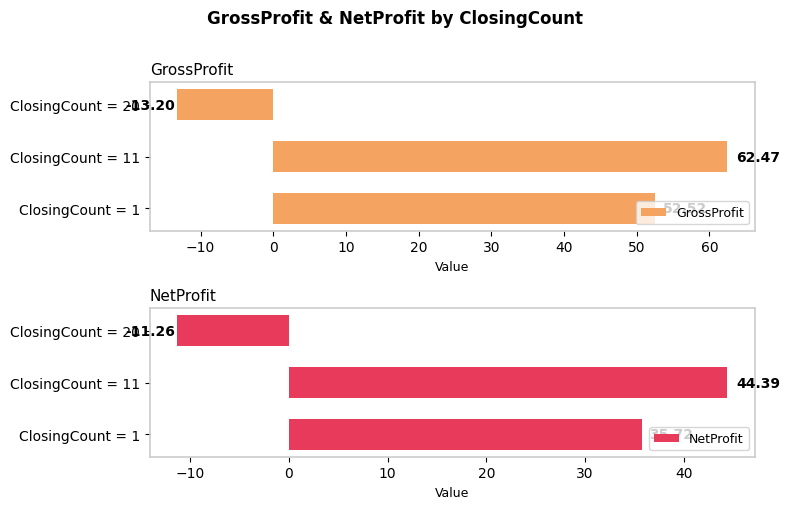

How many values in NetProfit are below zero?

1